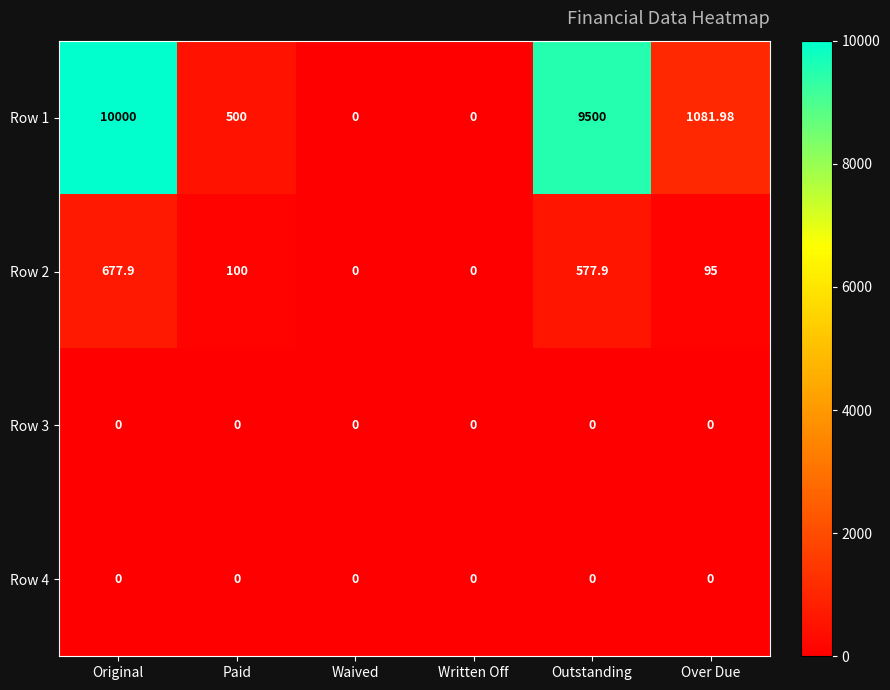

Where is Row 2 nearest to the value 338?

Paid